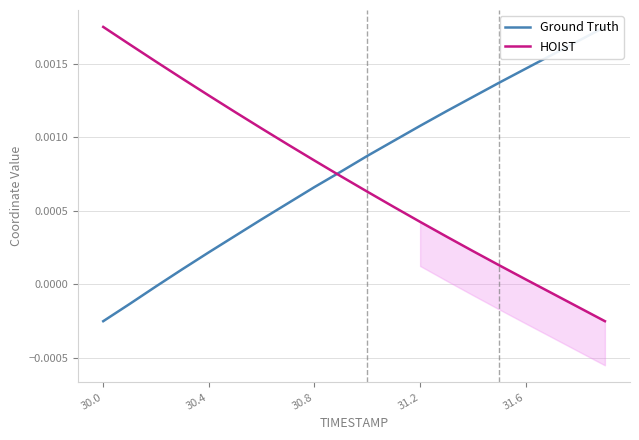

Is this an area chart (filled region under the line)?

No